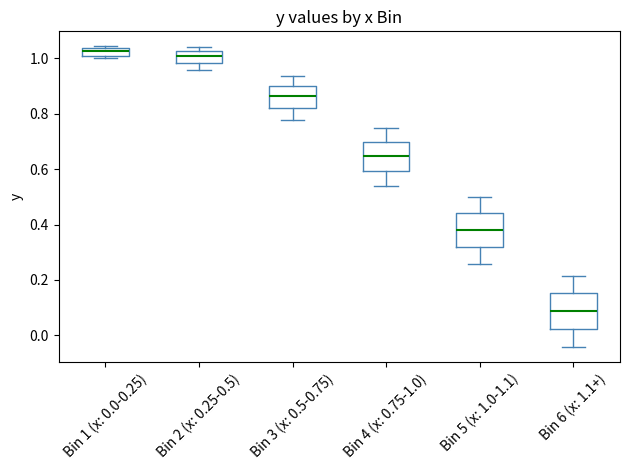

Which box has the lowest median line?

Bin 6 (x: 1.1+)